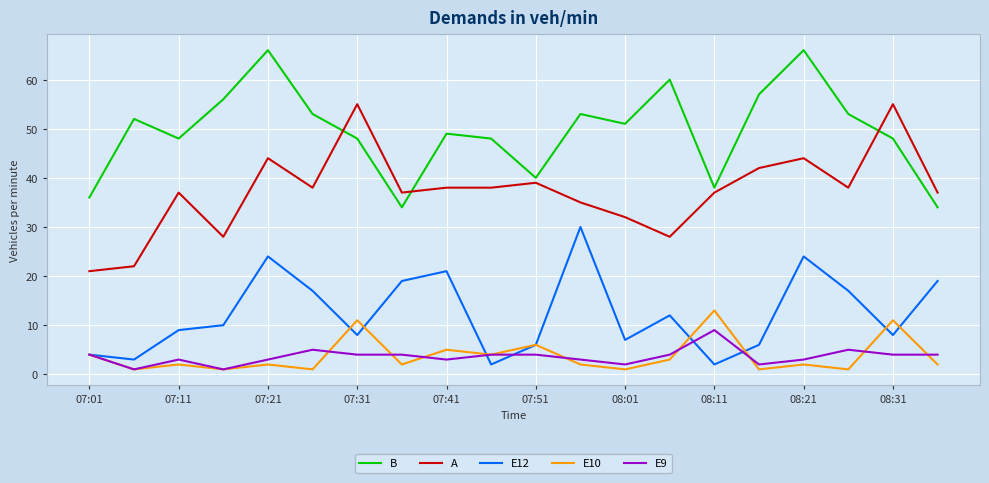

What is the difference between the maximum and minimum values in the A series?

34